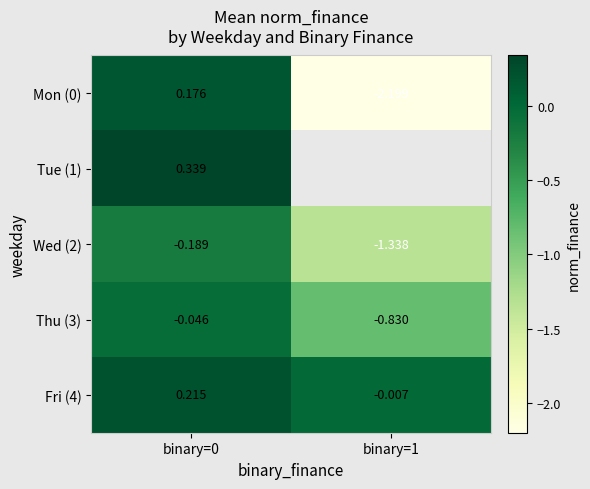

Is the value of Wed (2) at binary=1 greater than the value of Mon (0) at binary=0?

No